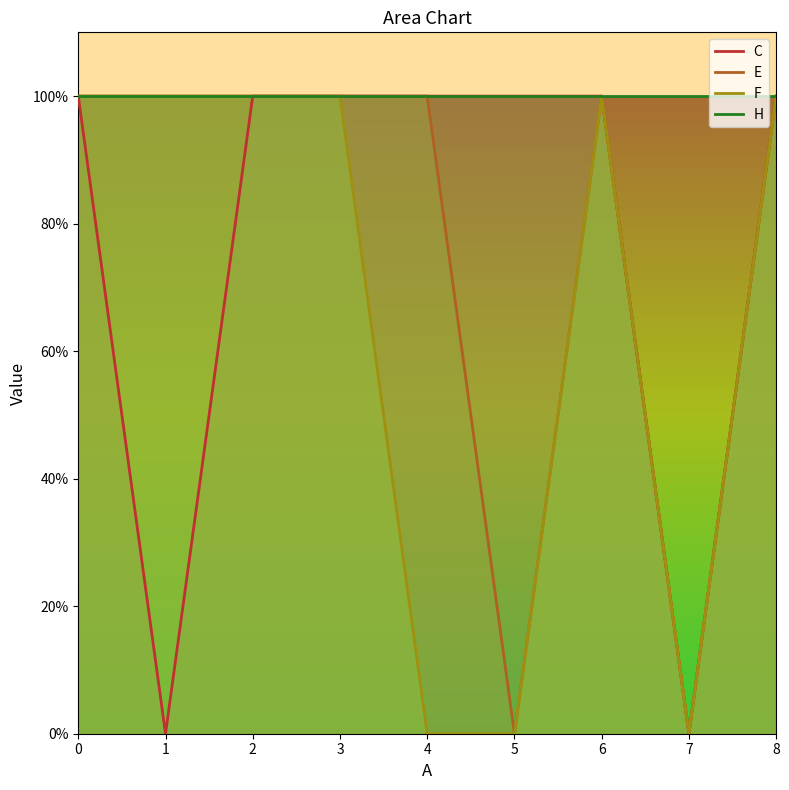

What is the value of the C point at the 3rd from the left?

1